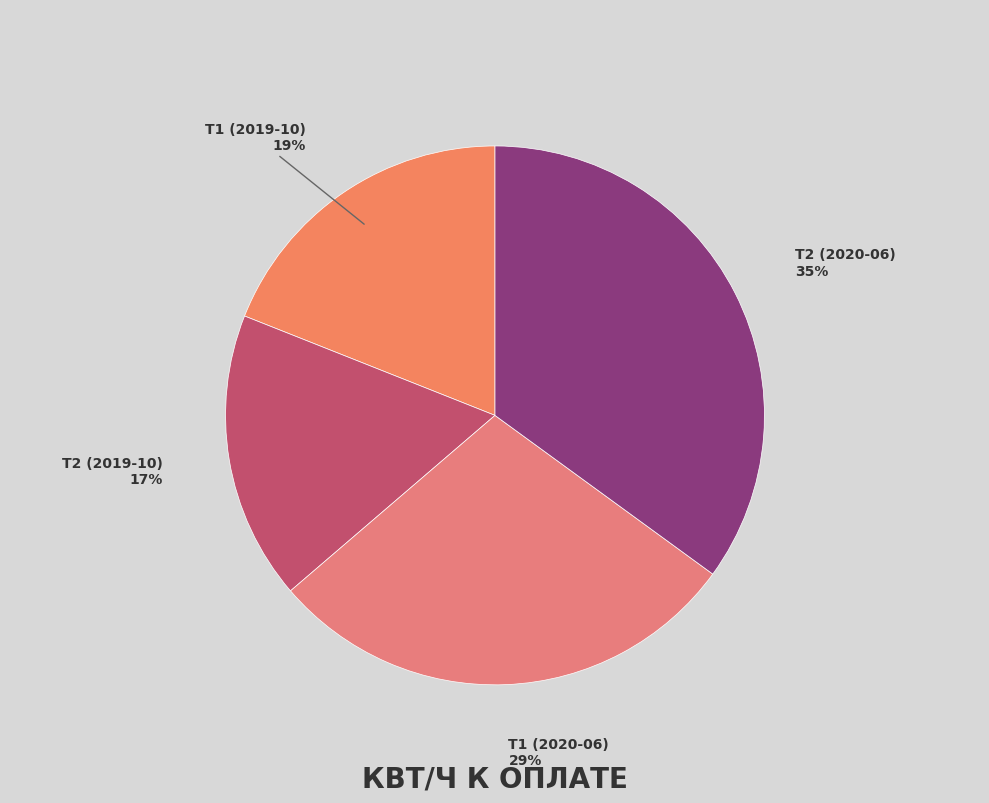

Is there any slice that represents more than half of the pie?

No